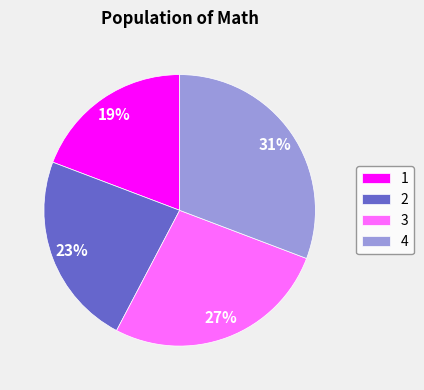

To the nearest percent, what is the difference between the largest and smallest slice percentages?

12%